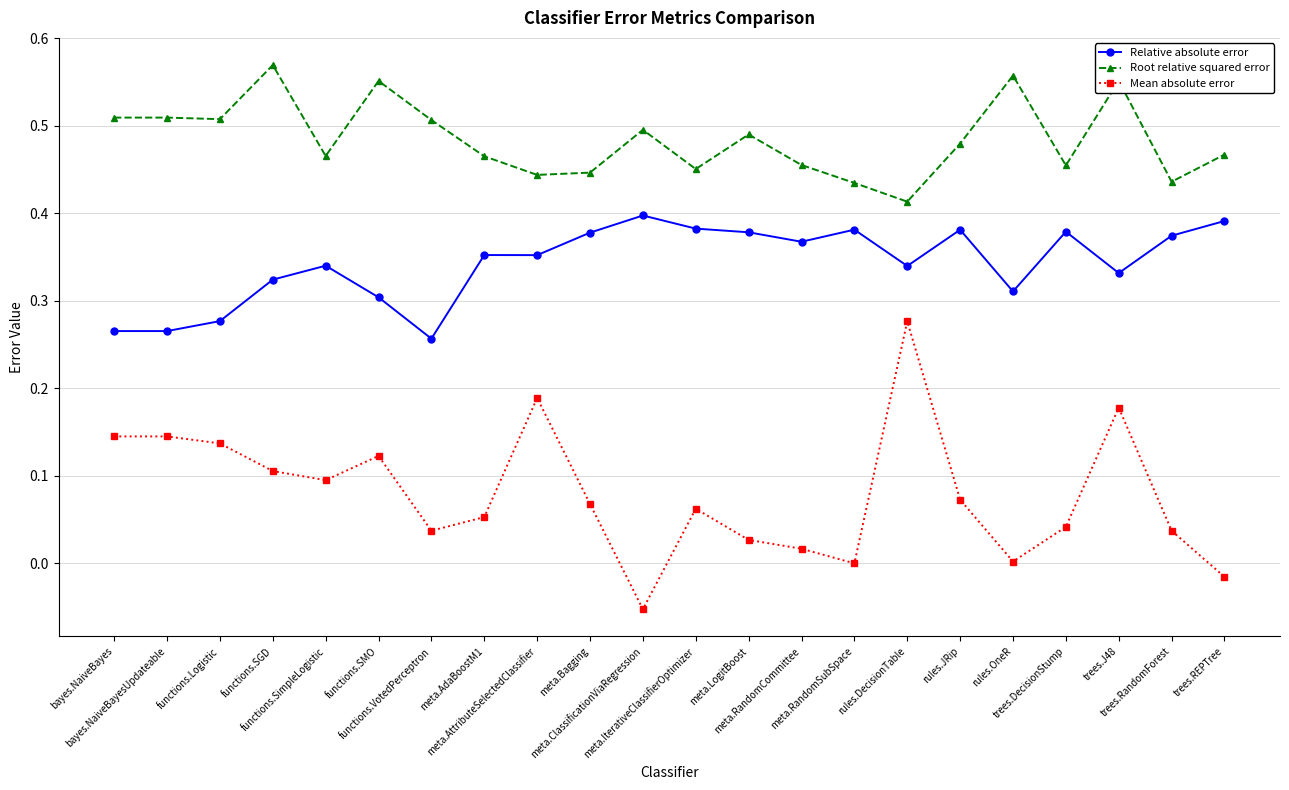

True or false: Relative absolute error and Mean absolute error cross at least once.

False